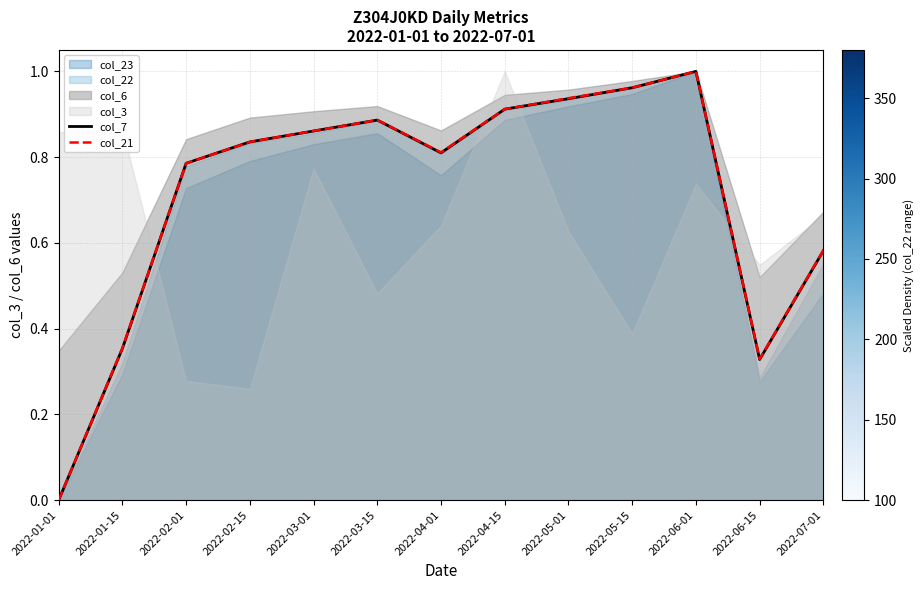

Is it true that col_7 equals 0.4 at 2022-06-01?

False